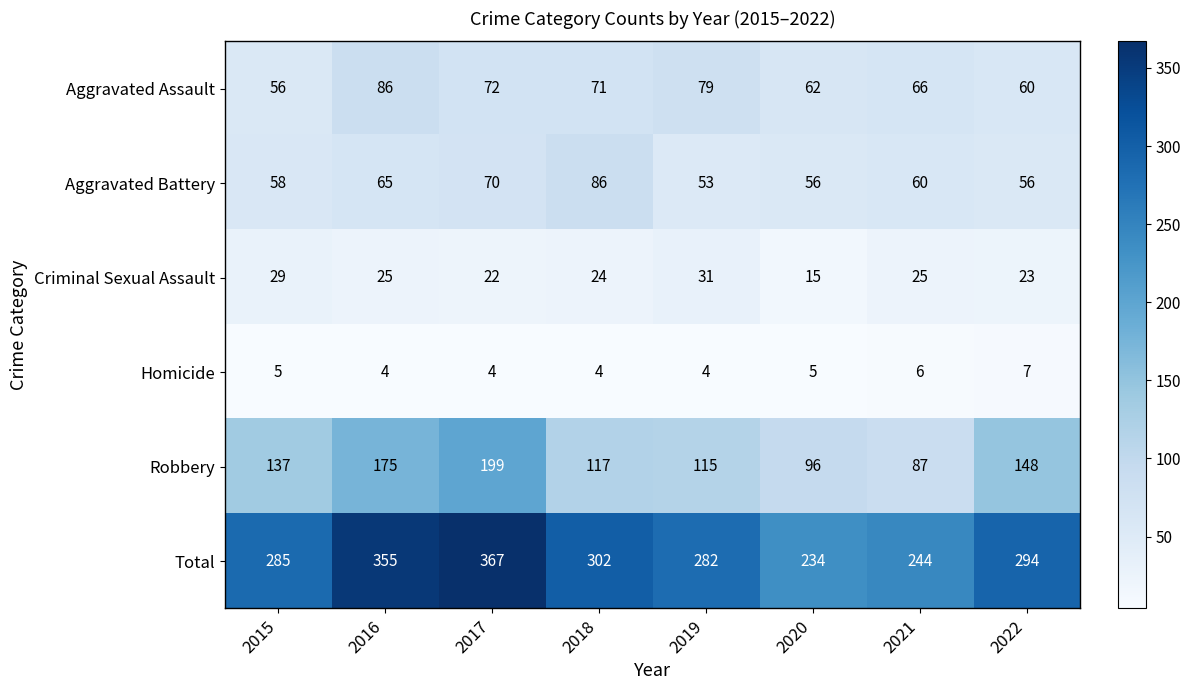

Which series changed the most between 2015 and 2020?

Total